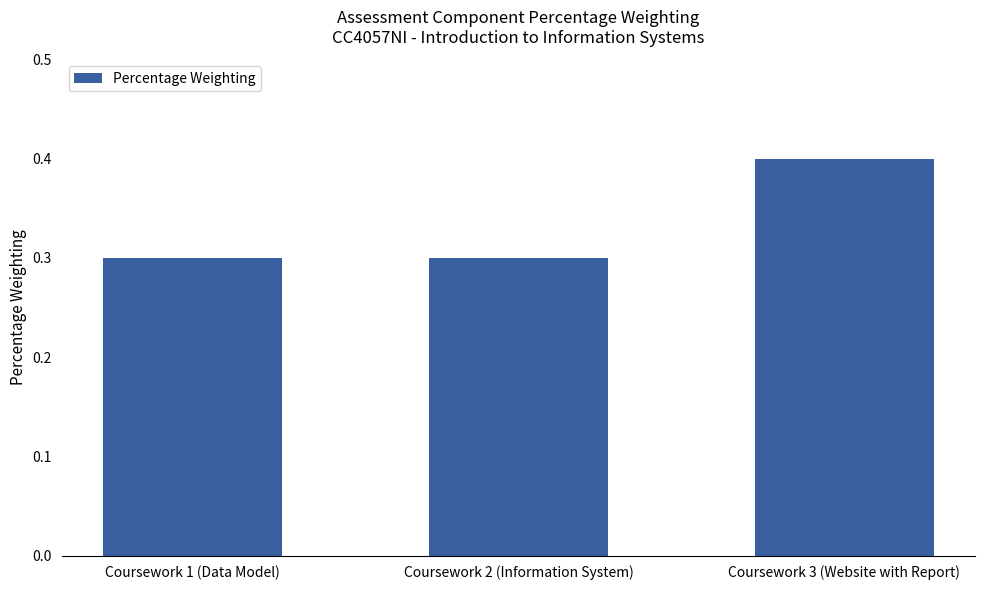

The chart shows a value of 0.4 at Coursework 1 (Data Model). True or false?

False